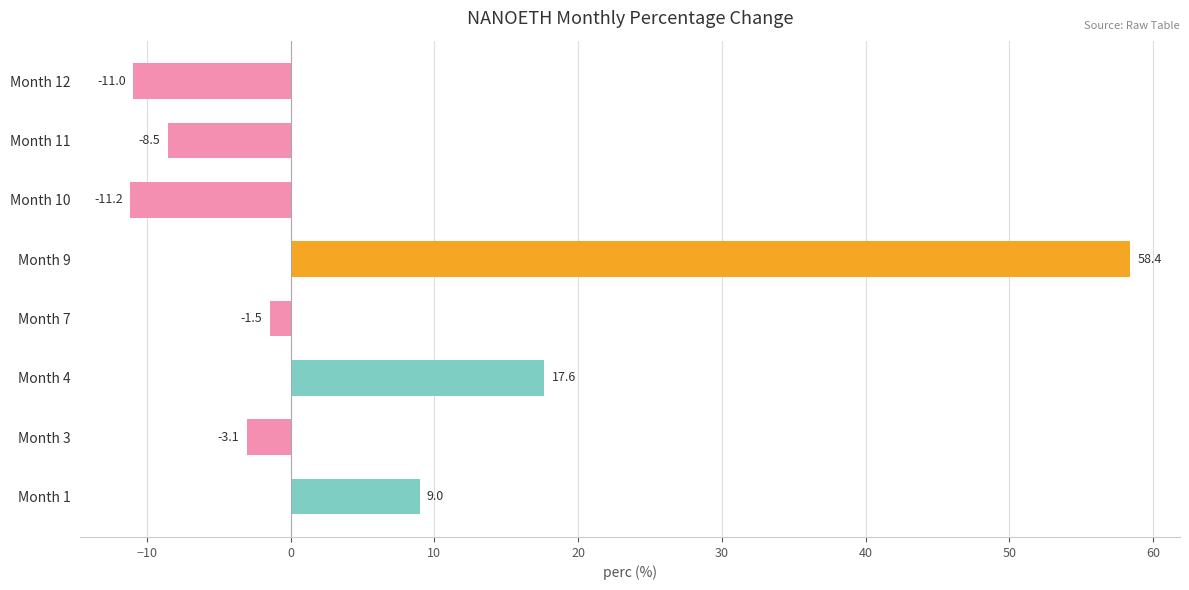

How many data points does each series have?

8